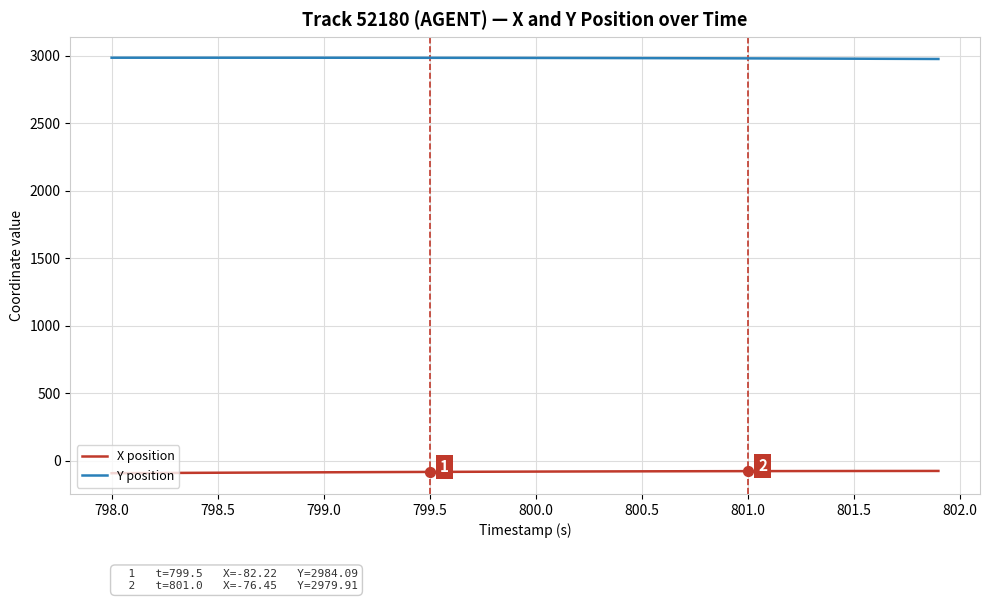

What are all the series names shown in the legend?

X position, Y position